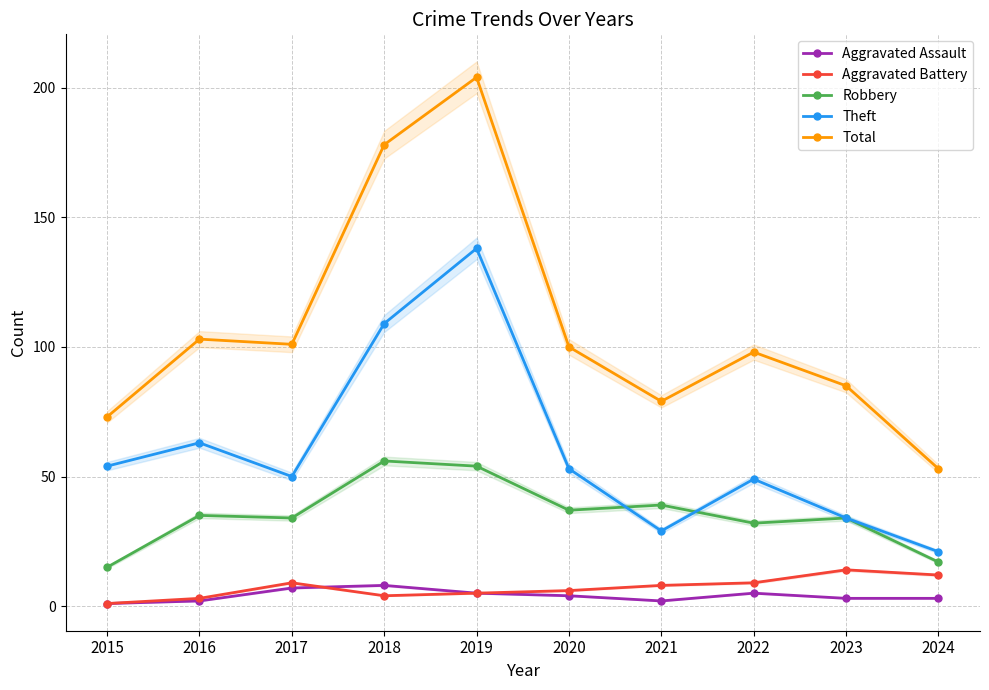

How many Aggravated Assault values are between 2 and 5?

7